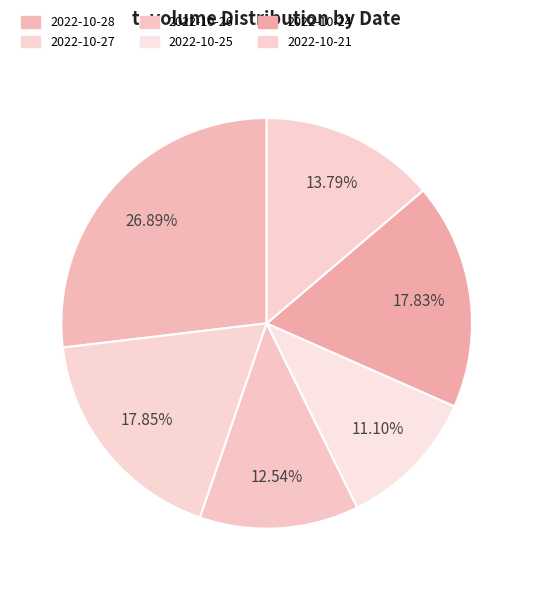

Is there any slice that represents more than half of the pie?

No